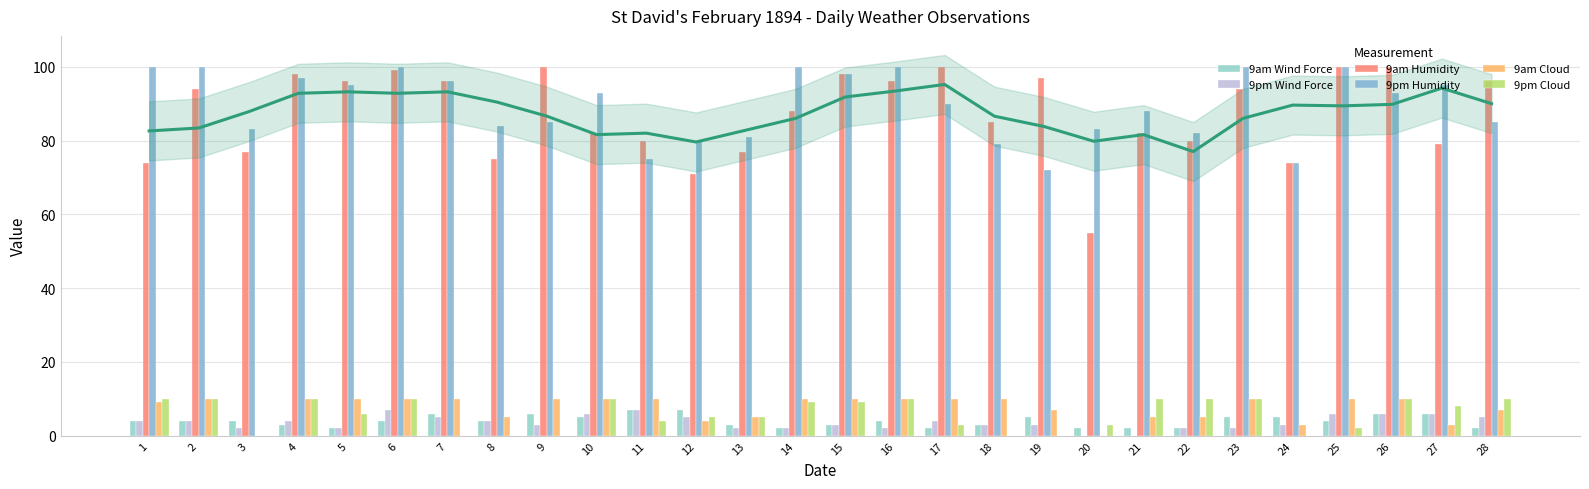

What is the spread (max minus min) of values at 10?

88